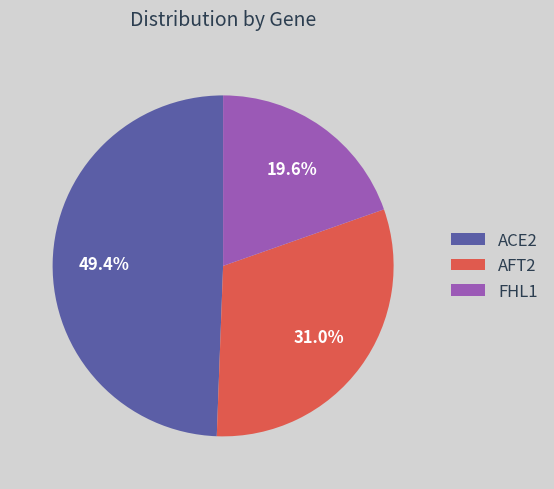

How many segments does this pie chart have?

3